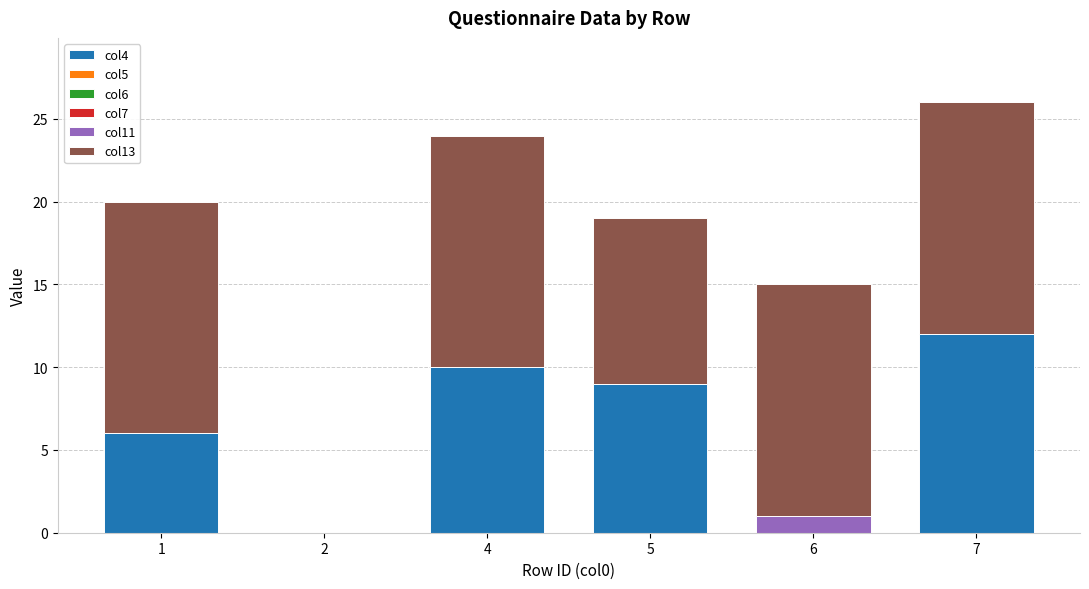

True or false: col4 has a value of 4 at 1.

False